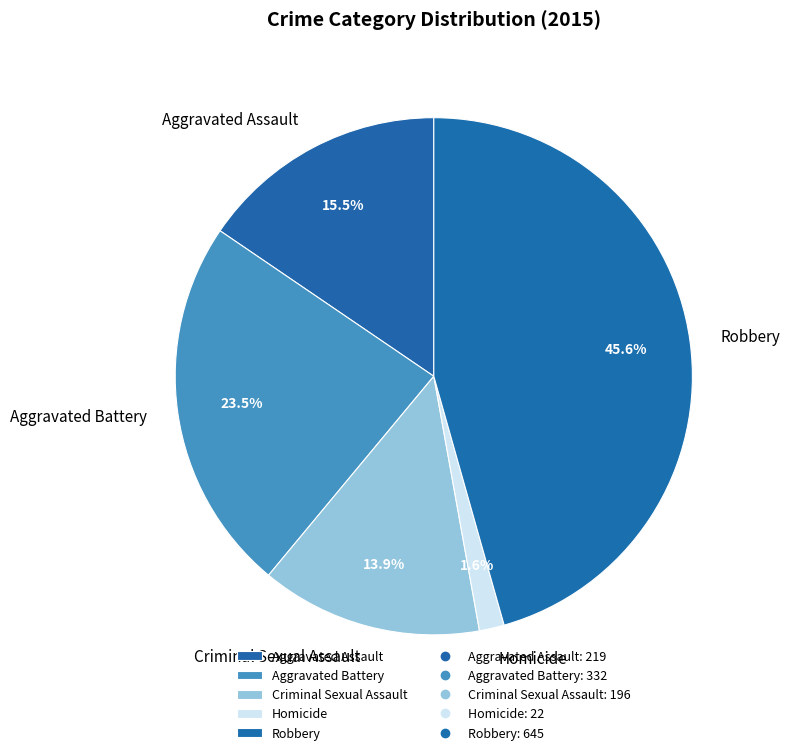

What percentage is the Criminal Sexual Assault slice, to the nearest percent?

14%